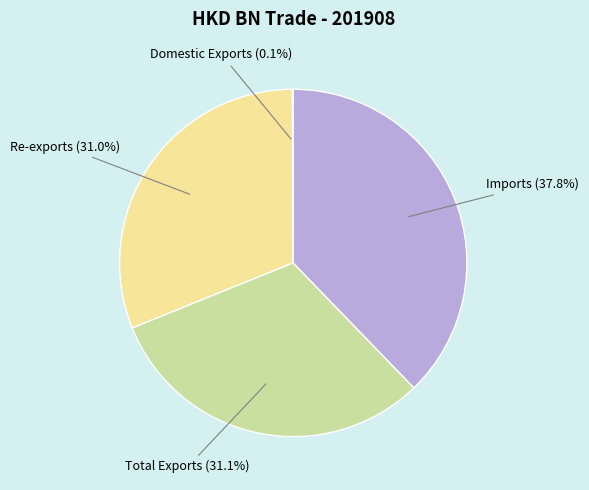

True or false: Total Exports accounts for 31% of the total.

True